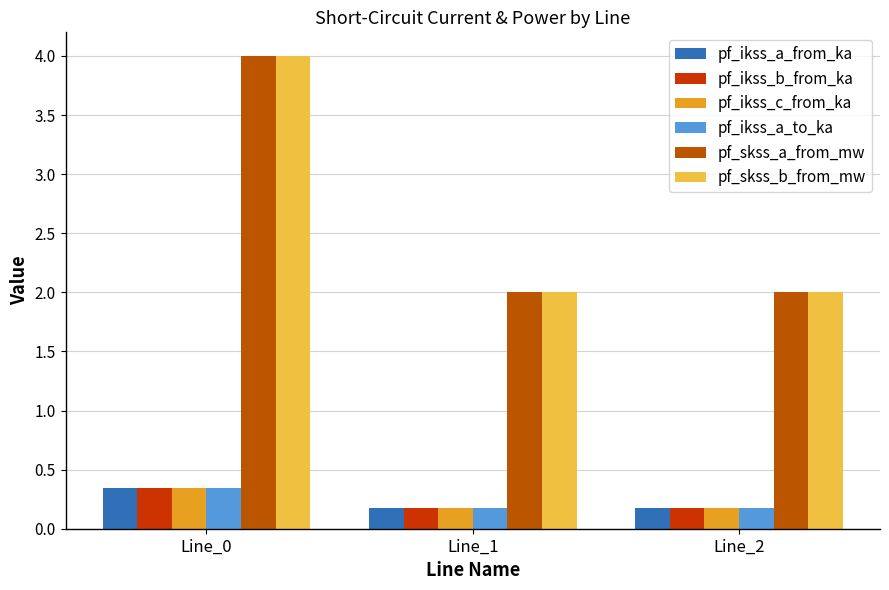

True or false: pf_ikss_c_from_ka has a value of 0.2 at Line_1.

True